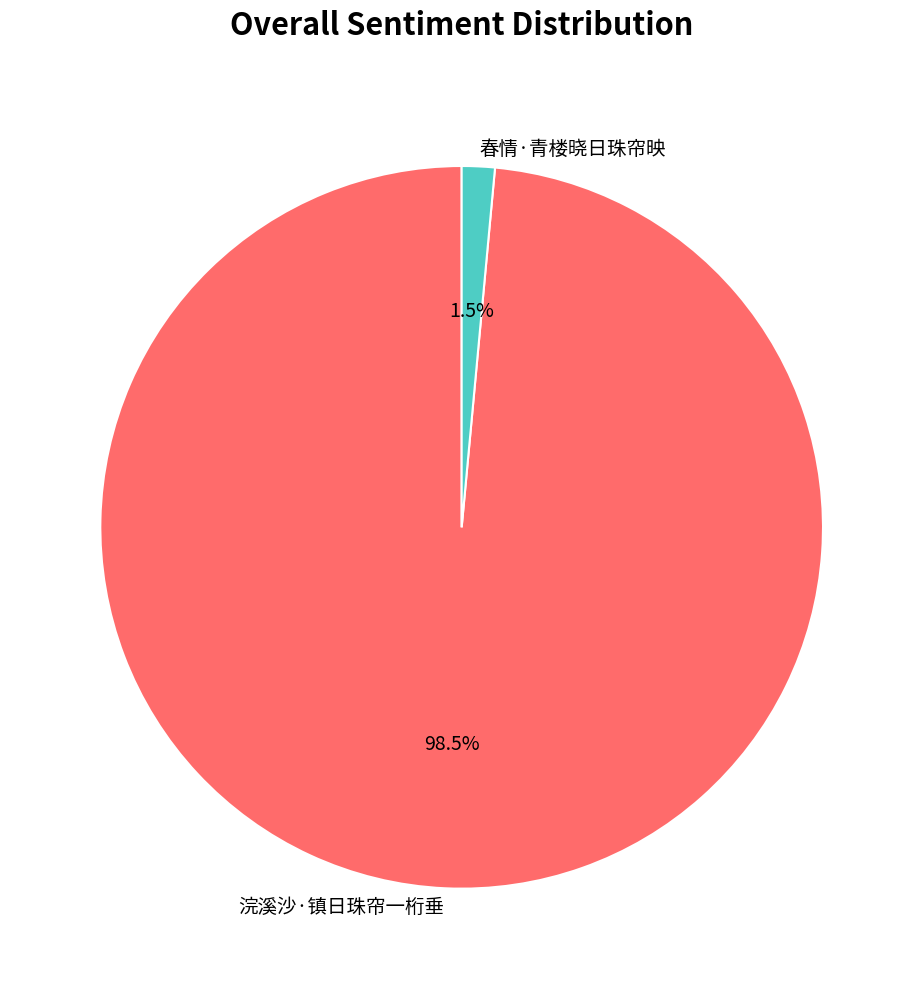

What is the smallest slice in the pie chart?

春情·青楼晓日珠帘映